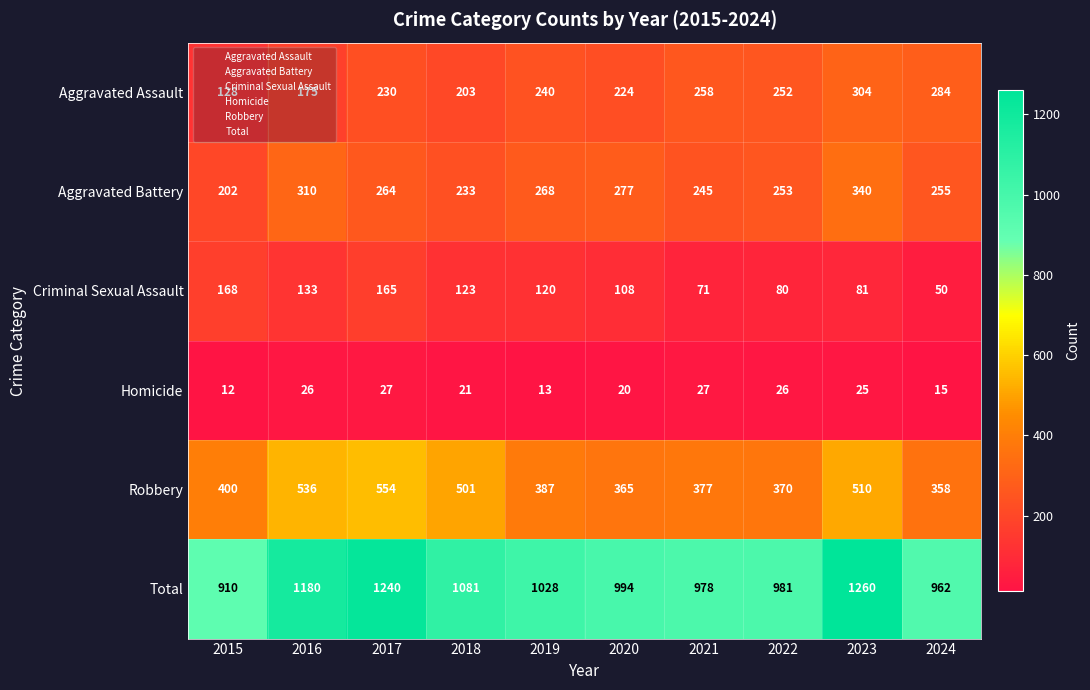

At which label is Criminal Sexual Assault closest to 109?

2020